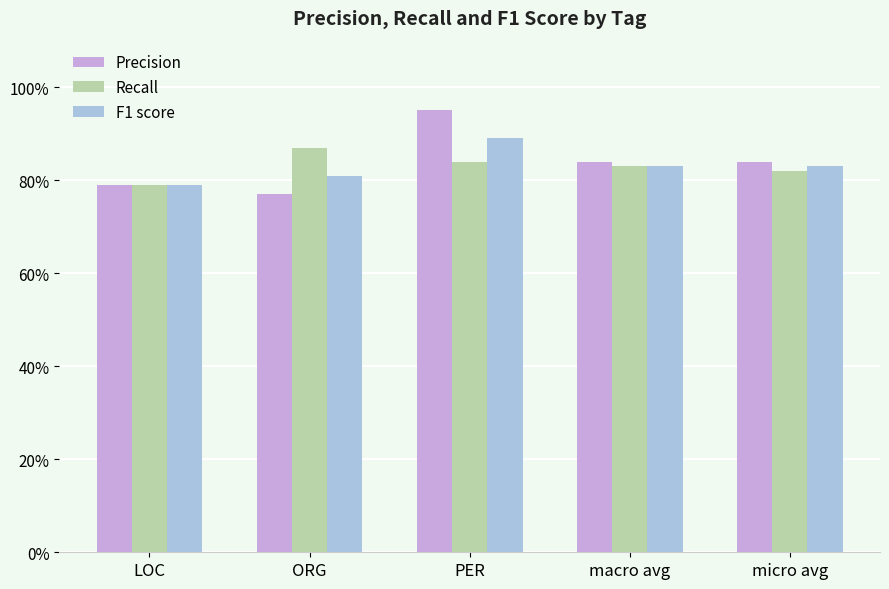

At which category does the chart reach its peak across all series?

PER